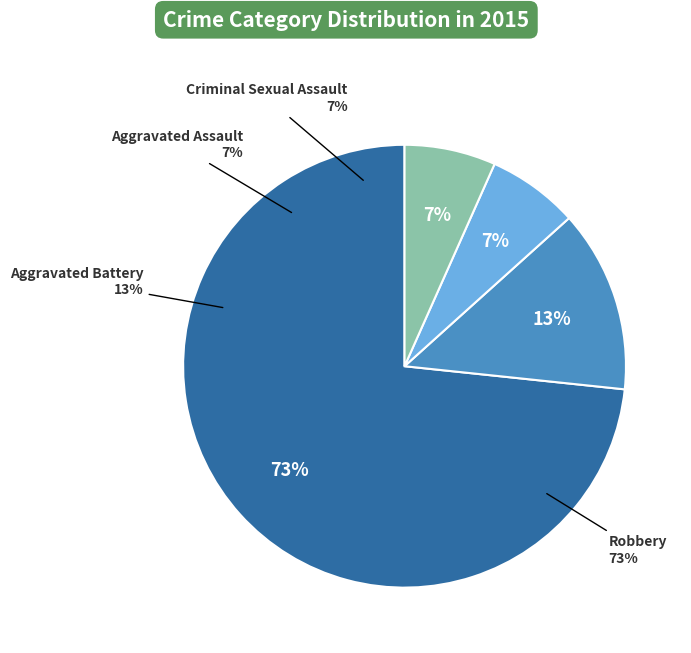

What is the largest slice in the pie chart?

Robbery